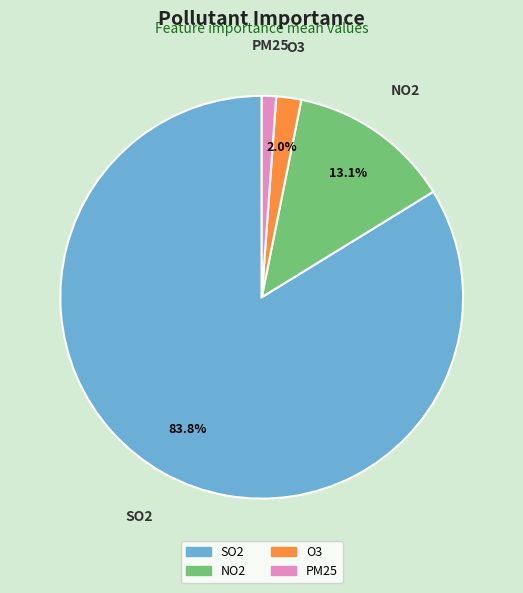

Count the number of slices in the pie.

4